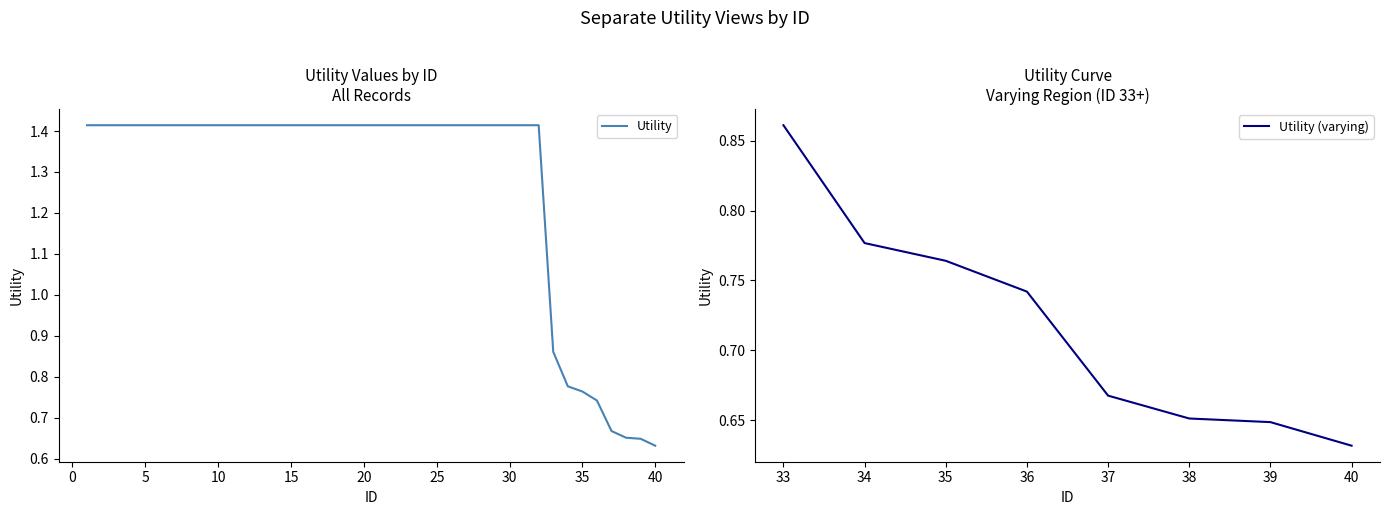

How many values exceed 1?

32